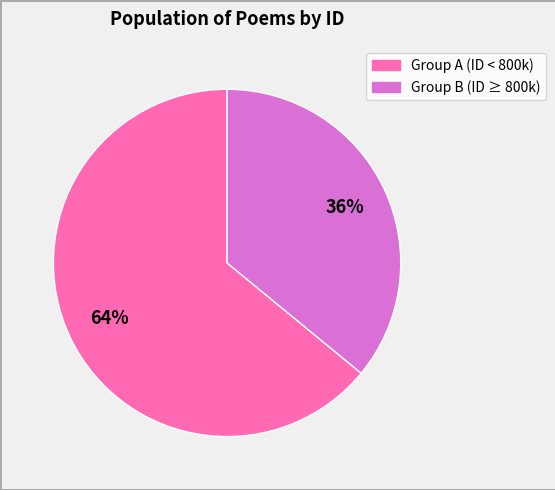

To the nearest percent, what is the average slice percentage?

50%